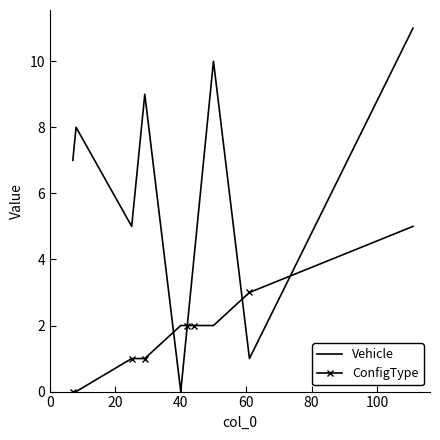

What are all the series names shown in the legend?

Vehicle, ConfigType